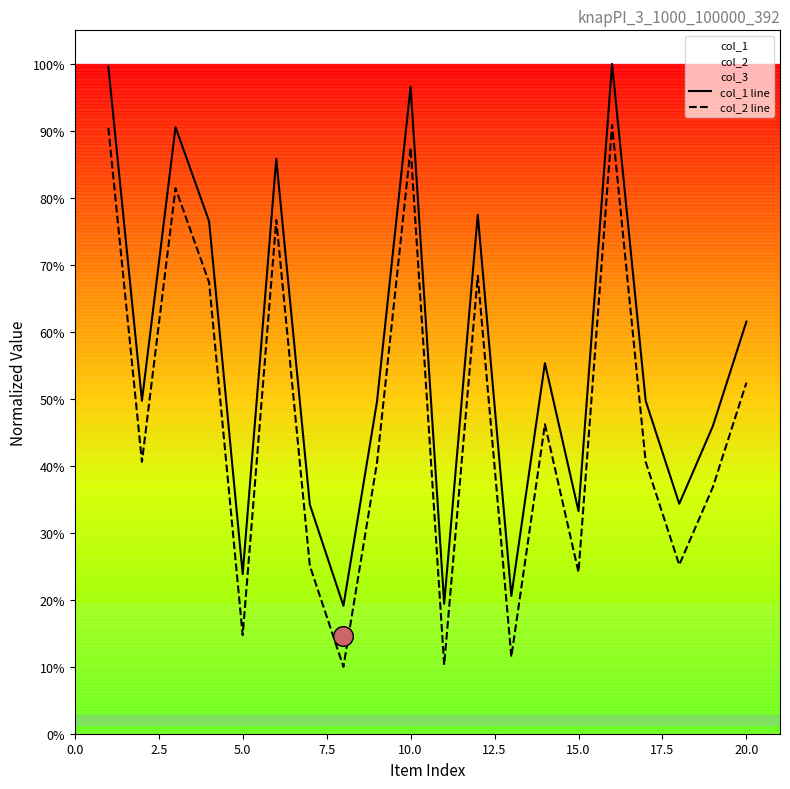

At how many categories does at least one series exceed 0?

20